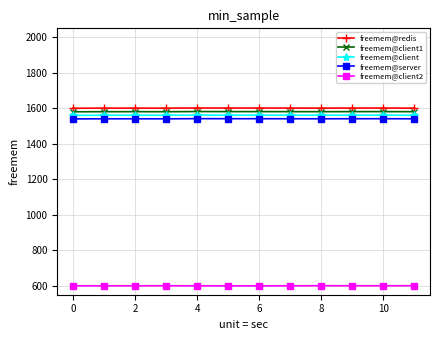

What is the average value of the freemem@client2 series?

600.4